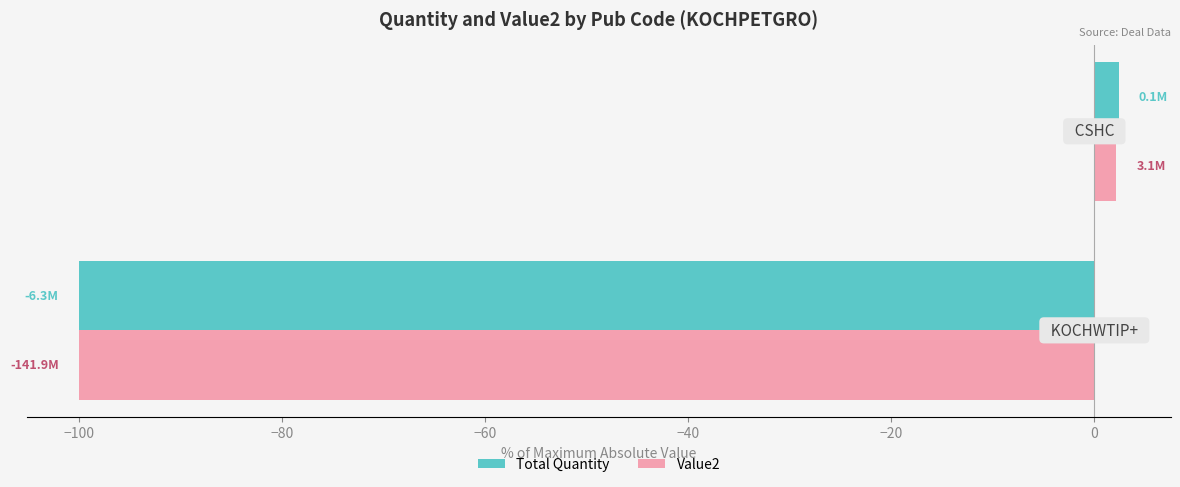

What is the greatest value displayed?

2.4